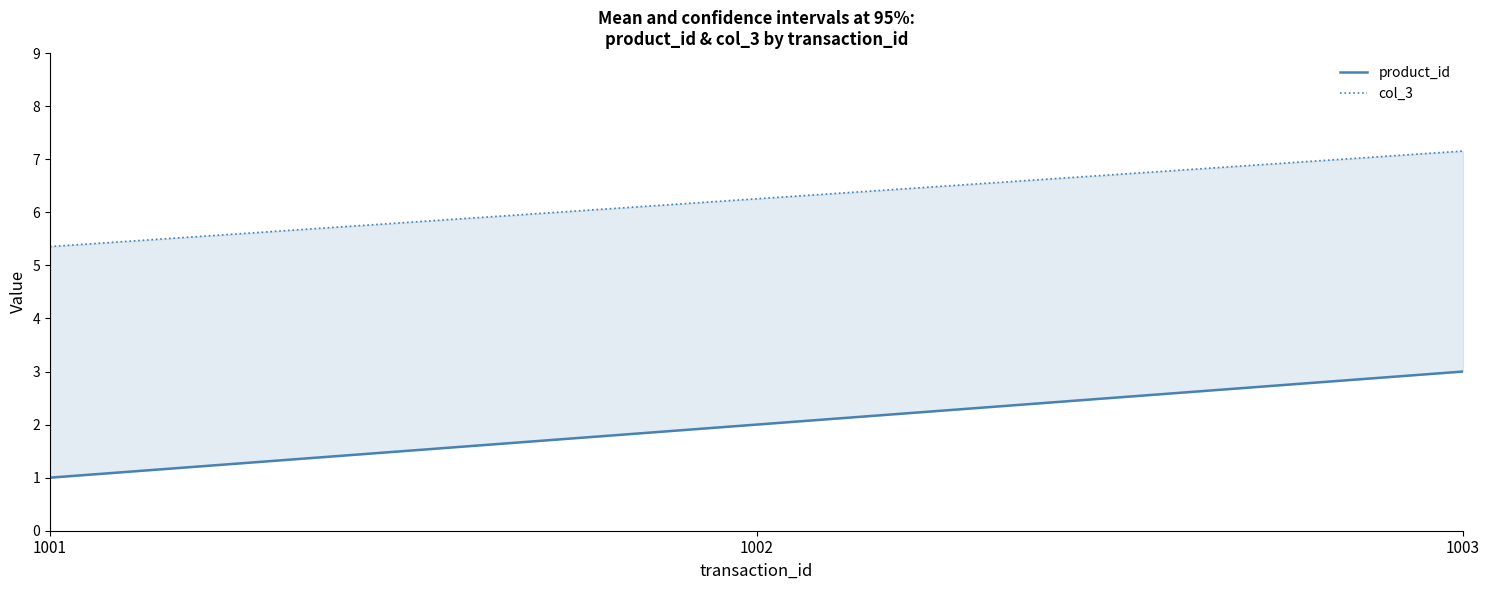

What is the greatest value displayed?

7.2